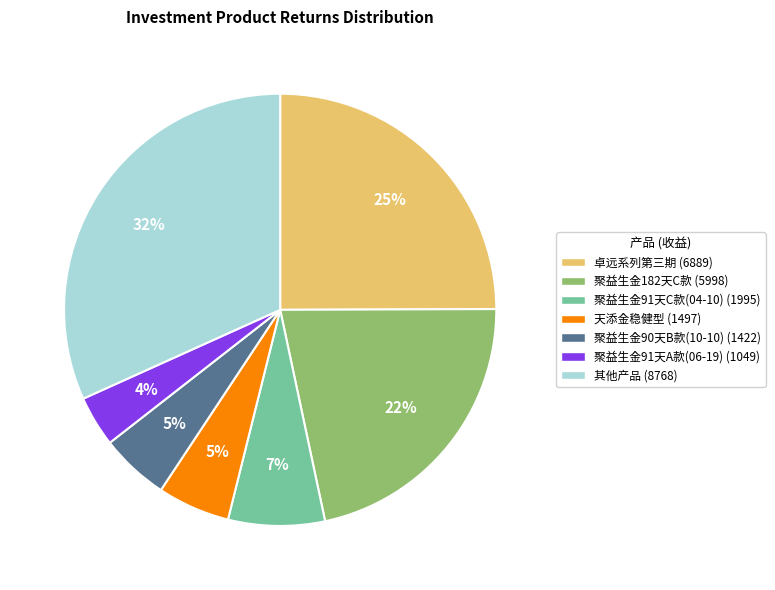

Which category has the smallest portion of the pie?

聚益生金91天A款(06-19) (1049)